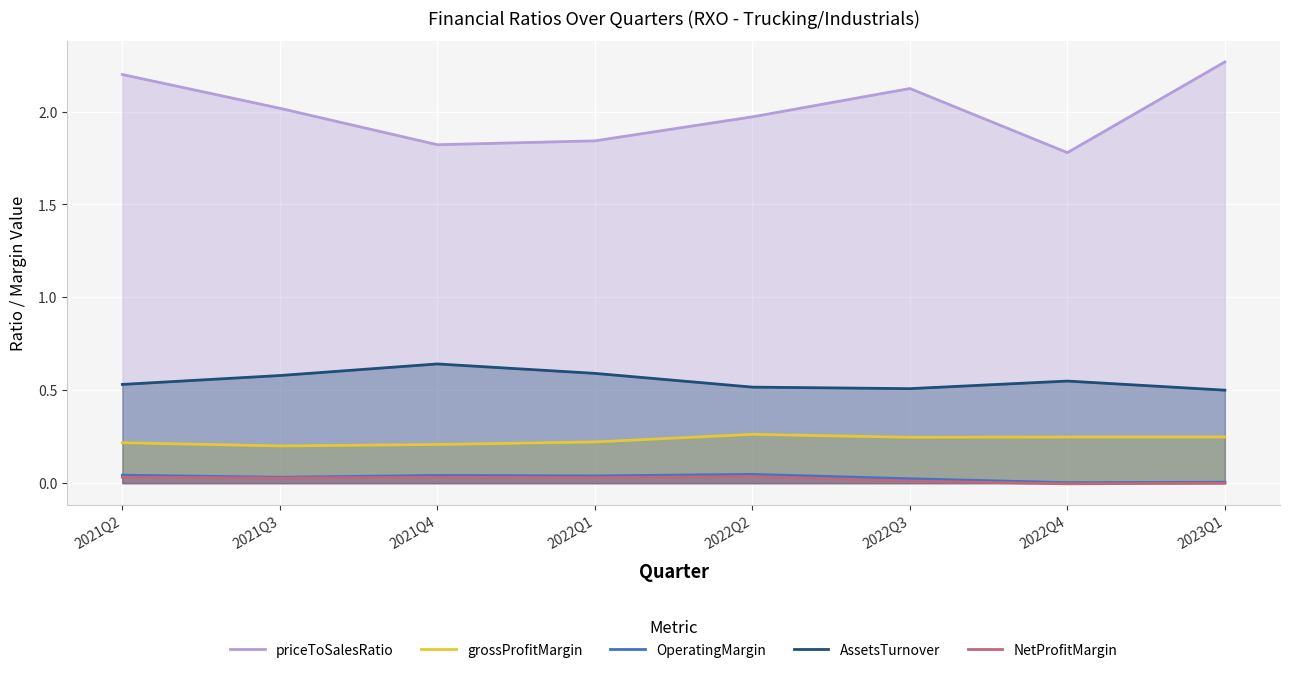

List the series in order of their peak value, lowest first.

NetProfitMargin, OperatingMargin, grossProfitMargin, AssetsTurnover, priceToSalesRatio